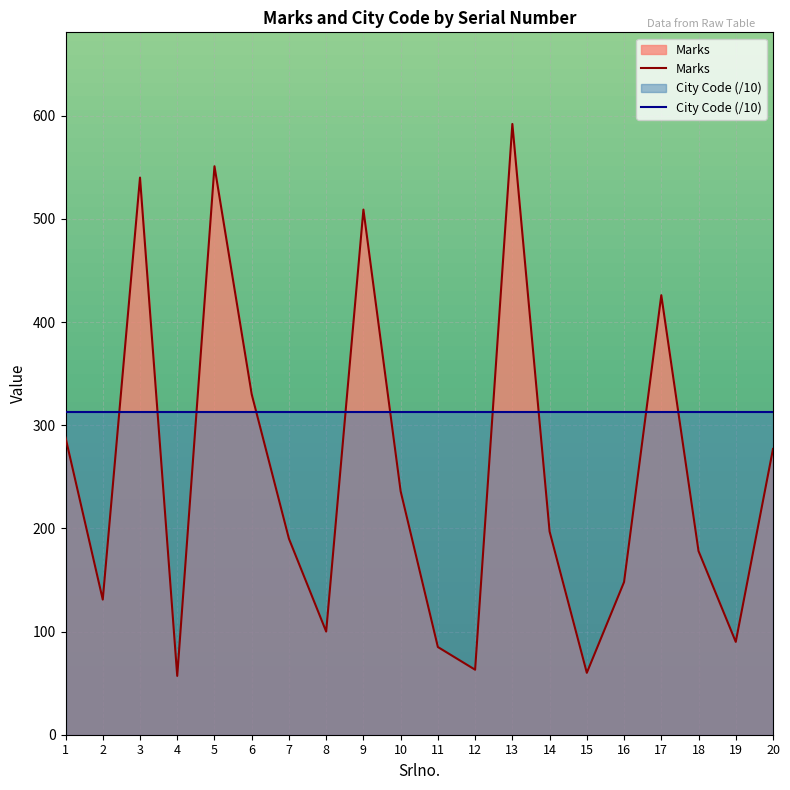

True or false: City Code (/10) has more than 1 interior local peaks.

False